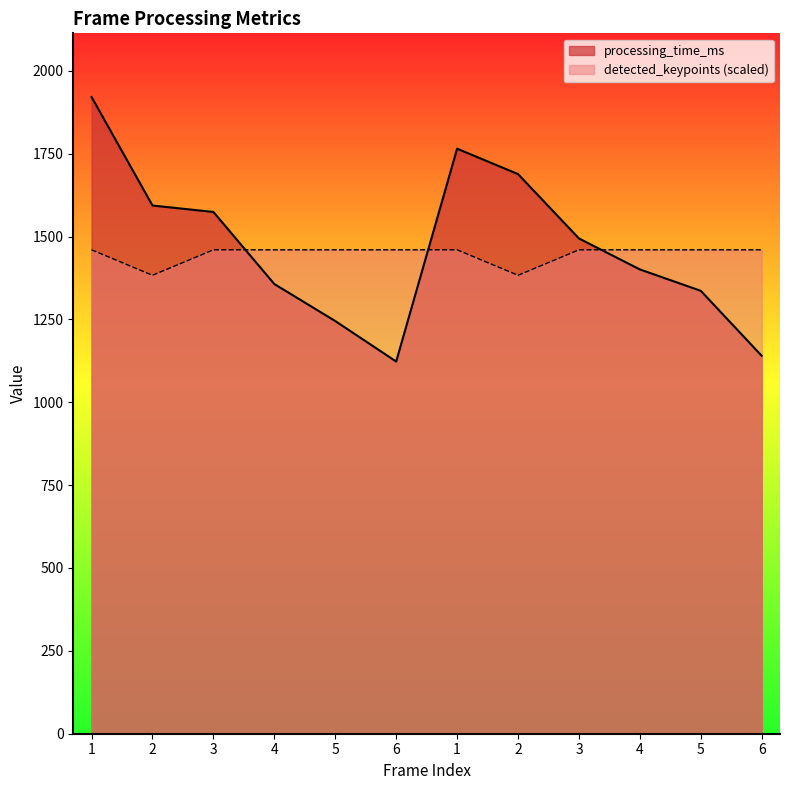

What is the sum of all detected_keypoints values?

17364.3